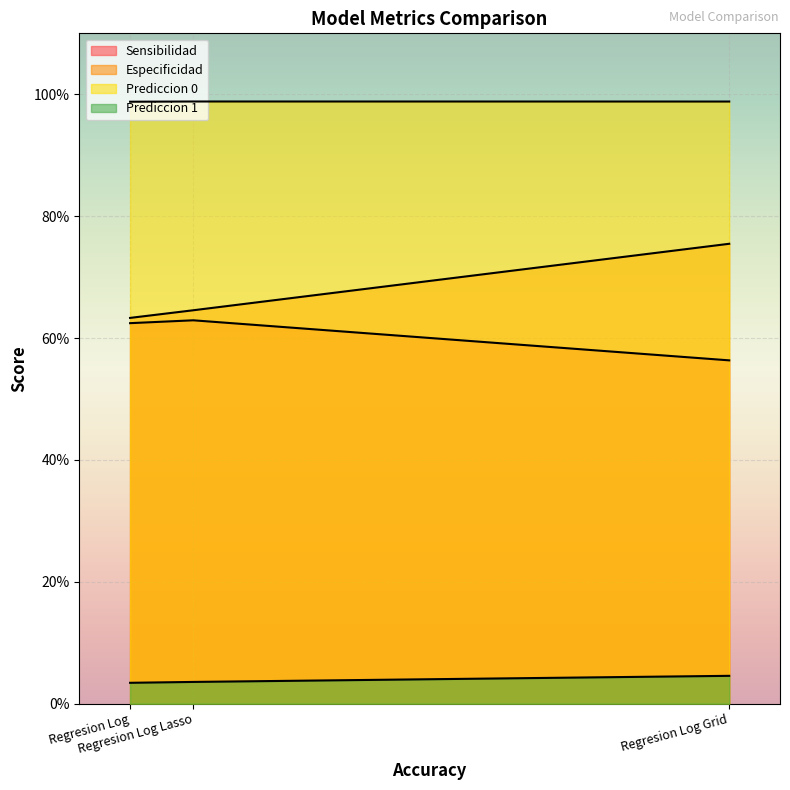

The value of Sensibilidad at Regresion Log Lasso is 0.6. True or false?

True